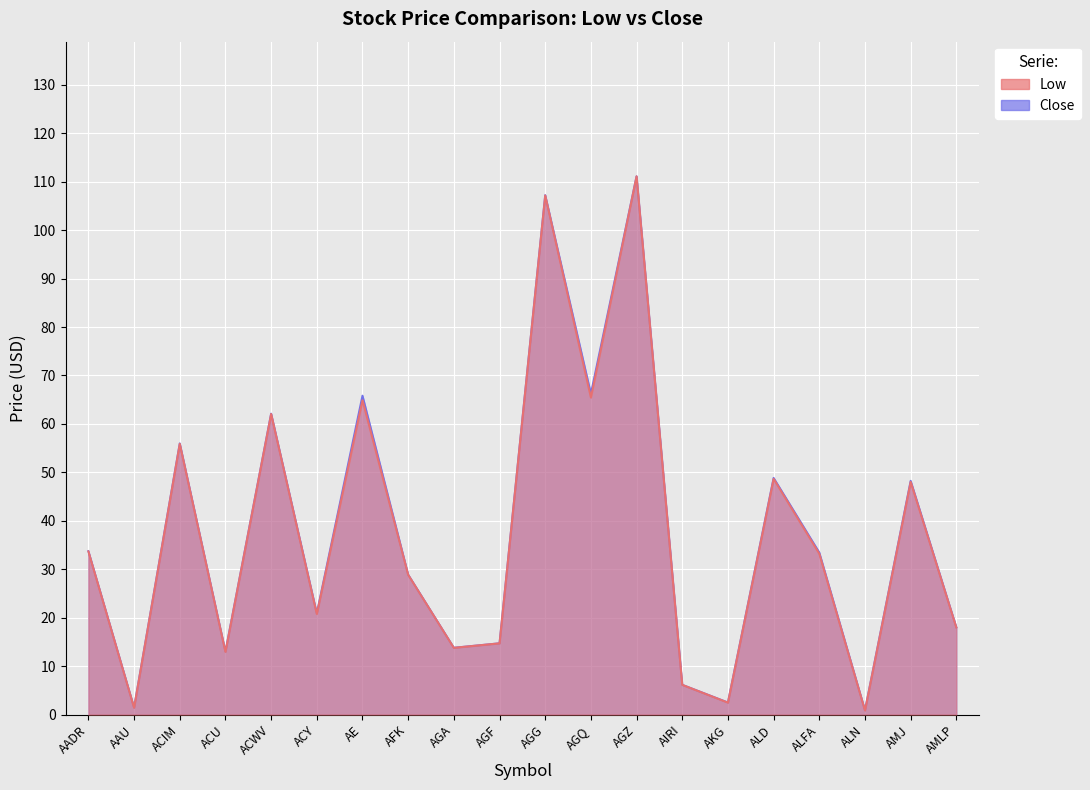

At which category is the sum across all series the highest?

AGZ